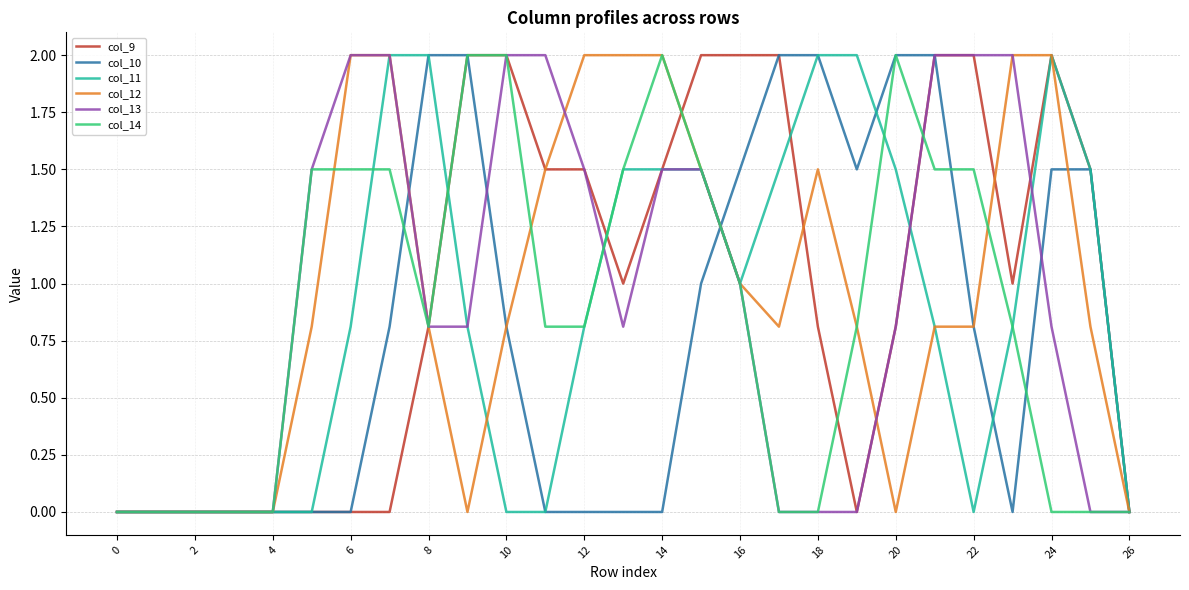

What is the maximum value for col_14?

2.0